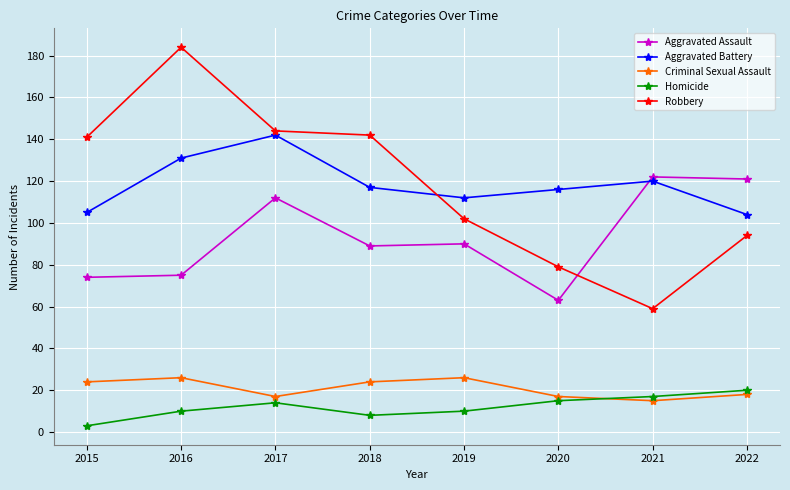

Rank the series at 2018 from lowest to highest value.

Homicide, Criminal Sexual Assault, Aggravated Assault, Aggravated Battery, Robbery